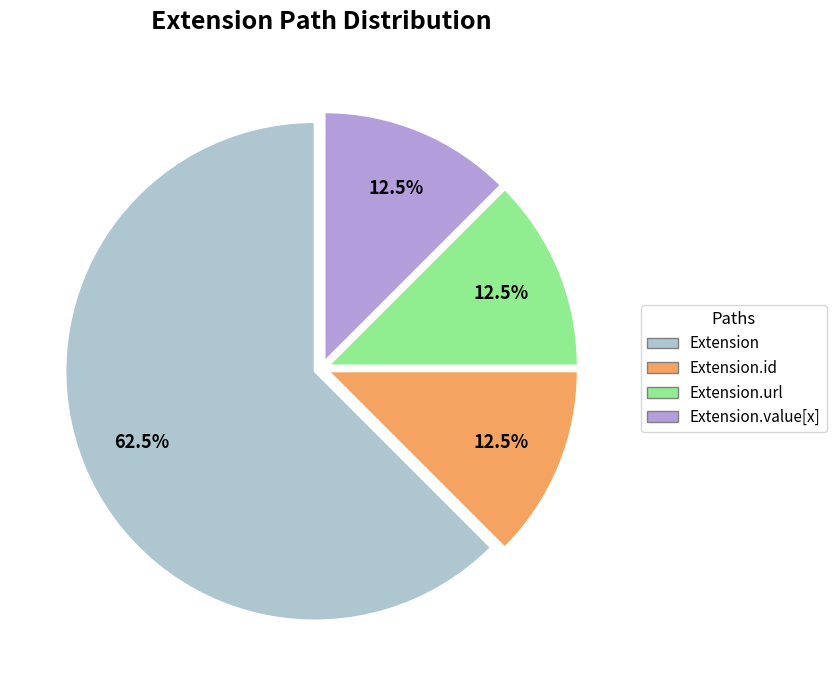

Does any single category account for the majority?

Yes